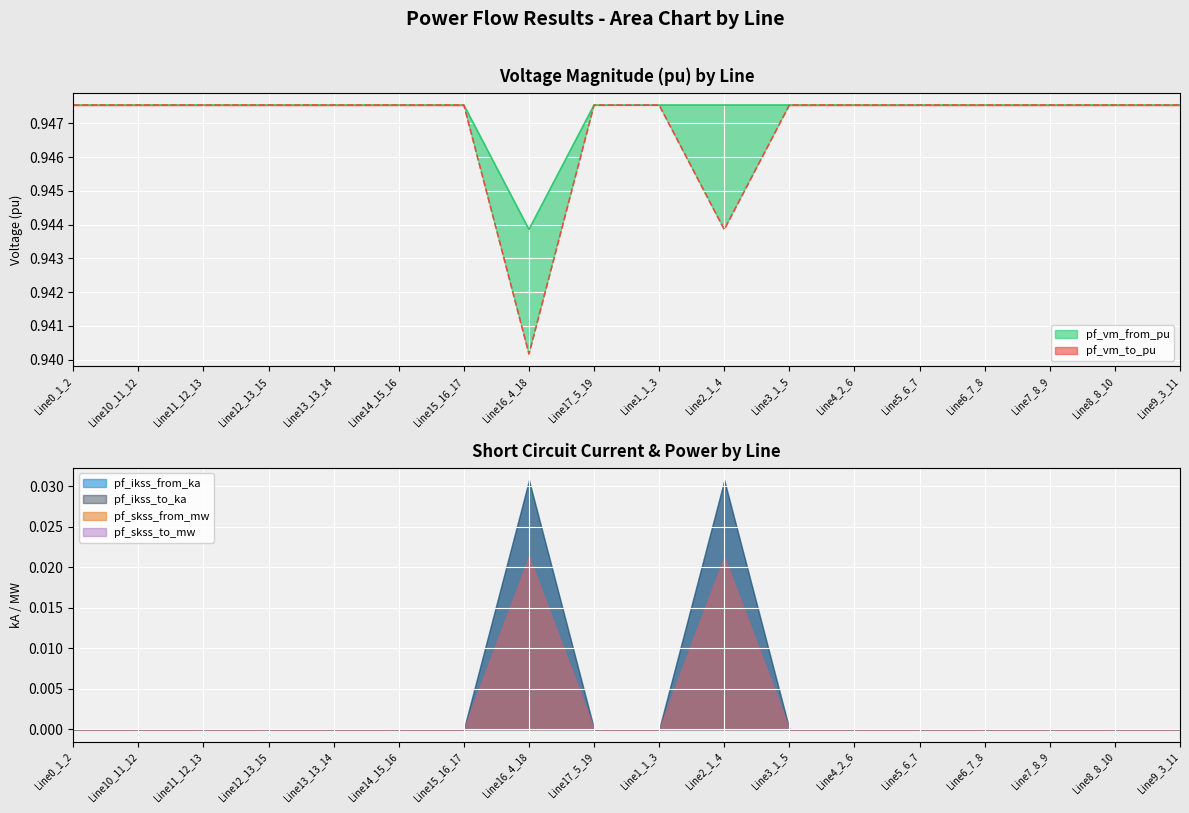

Reading left to right, extract all data points from this chart.

pf_vm_from_pu (line): Line0_1_2=0.9	Line10_11_12=0.9	Line11_12_13=0.9	Line12_13_15=0.9	Line13_13_14=0.9	Line14_15_16=0.9	Line15_16_17=0.9	Line16_4_18=0.9	Line17_5_19=0.9	Line1_1_3=0.9	Line2_1_4=0.9	Line3_1_5=0.9	Line4_2_6=0.9	Line5_6_7=0.9	Line6_7_8=0.9	Line7_8_9=0.9	Line8_8_10=0.9	Line9_3_11=0.9
pf_vm_to_pu (line): Line0_1_2=0.9	Line10_11_12=0.9	Line11_12_13=0.9	Line12_13_15=0.9	Line13_13_14=0.9	Line14_15_16=0.9	Line15_16_17=0.9	Line16_4_18=0.9	Line17_5_19=0.9	Line1_1_3=0.9	Line2_1_4=0.9	Line3_1_5=0.9	Line4_2_6=0.9	Line5_6_7=0.9	Line6_7_8=0.9	Line7_8_9=0.9	Line8_8_10=0.9	Line9_3_11=0.9